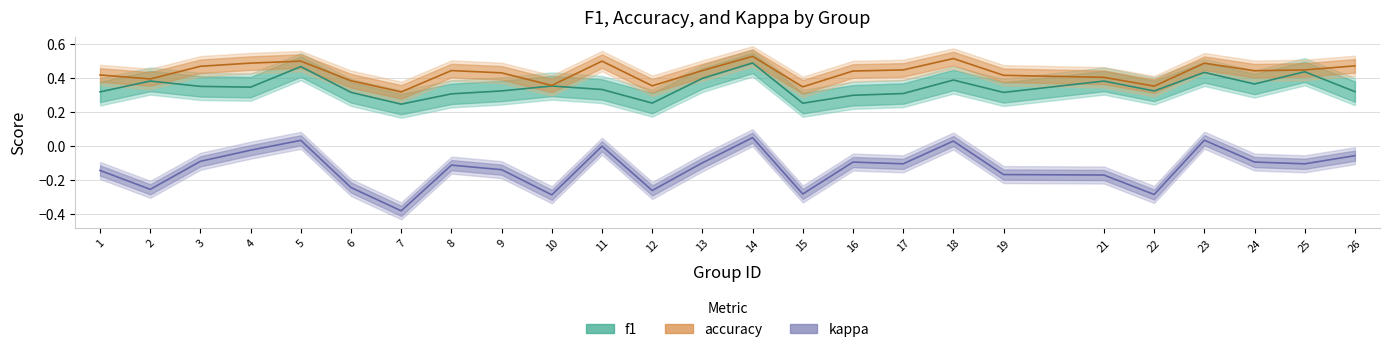

Reading right to left, transcribe all the data shown in this chart.

f1: 0.3	0.4	0.4	0.4	0.3	0.4	0.3	0.4	0.3	0.3	0.3	0.5	0.4	0.3	0.3	0.4	0.3	0.3	0.2	0.3	0.5	0.3	0.4	0.4	0.3
accuracy: 0.5	0.4	0.4	0.5	0.4	0.4	0.4	0.5	0.4	0.4	0.3	0.5	0.4	0.4	0.5	0.4	0.4	0.4	0.3	0.4	0.5	0.5	0.5	0.4	0.4
kappa: -0.1	-0.1	-0.1	0.0	-0.3	-0.2	-0.2	0.0	-0.1	-0.1	-0.3	0.1	-0.1	-0.3	0.0	-0.3	-0.1	-0.1	-0.4	-0.2	0.0	-0.0	-0.1	-0.3	-0.1